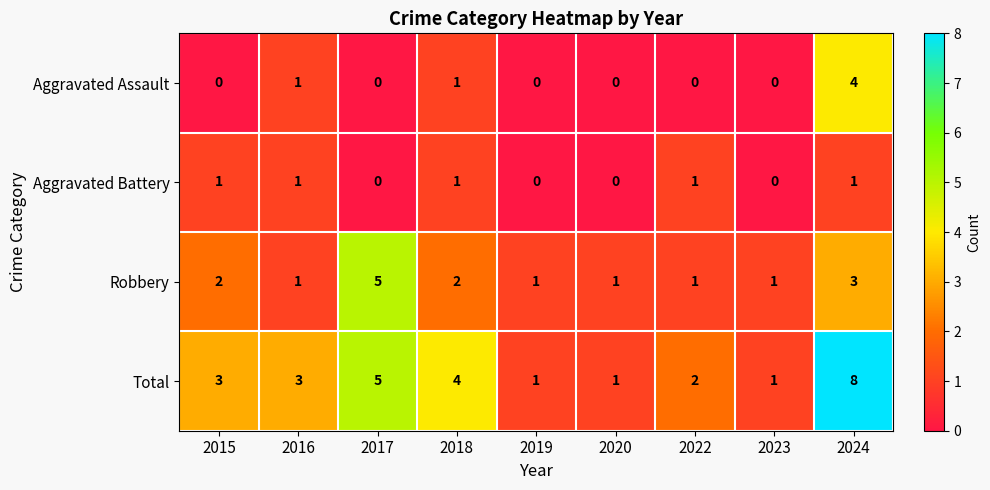

What value does the Robbery series have at 2024?

3